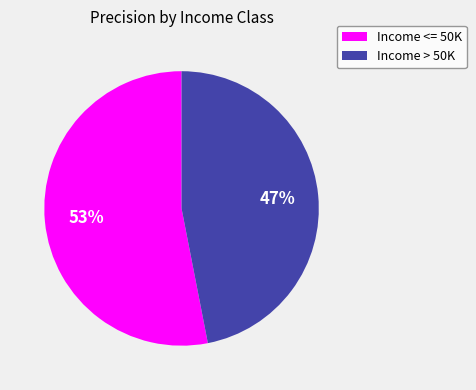

Which slice is the smallest?

Income > 50K